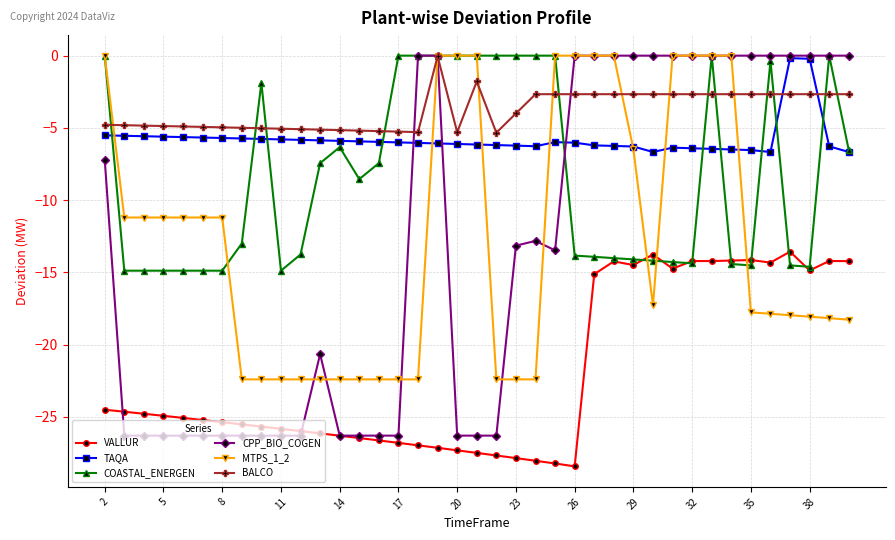

Which series has the widest spread of values?

CPP_BIO_COGEN